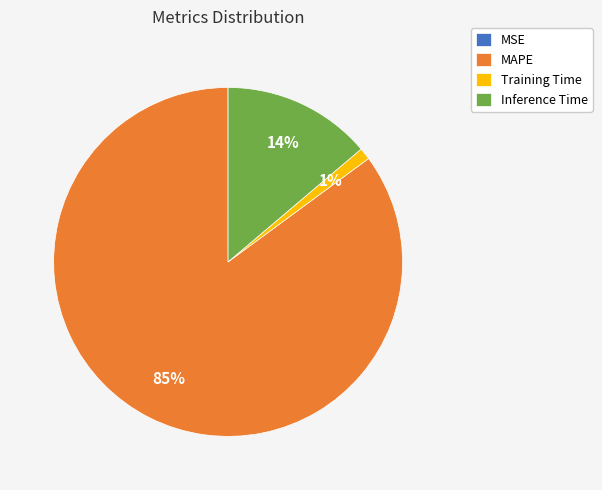

Which slice represents more than half of the pie?

MAPE